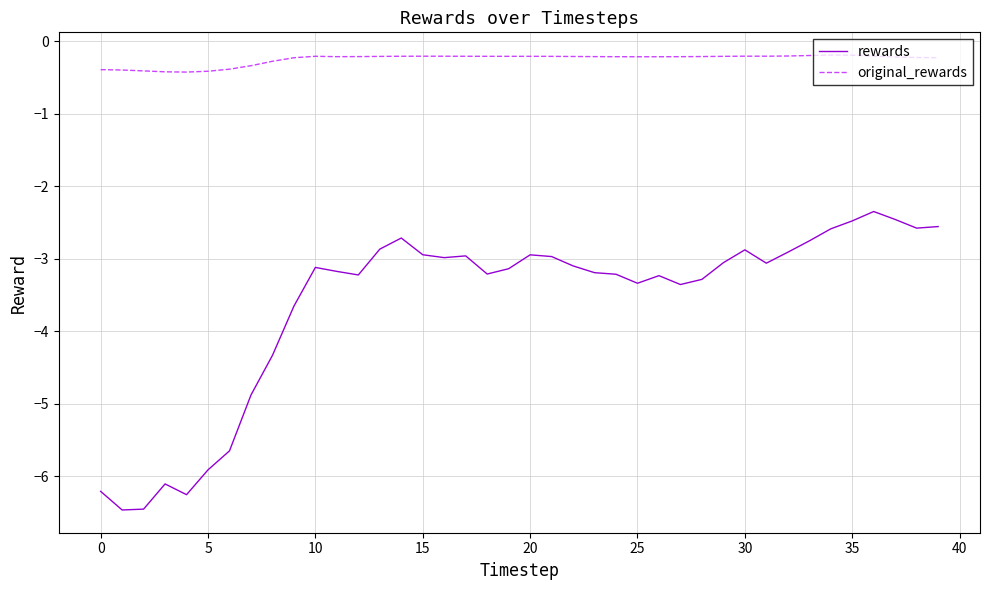

How many lines are shown in the chart?

2